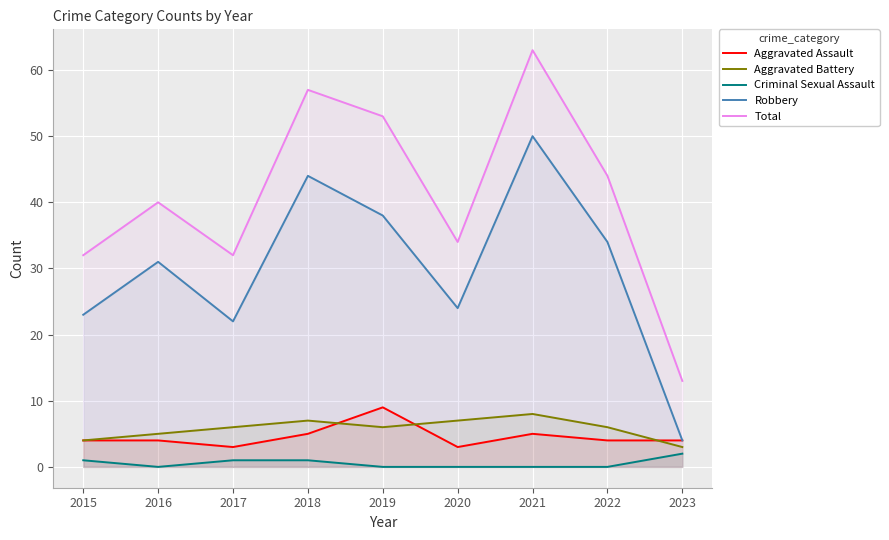

Count the Criminal Sexual Assault values in the range 0 to 1.

8